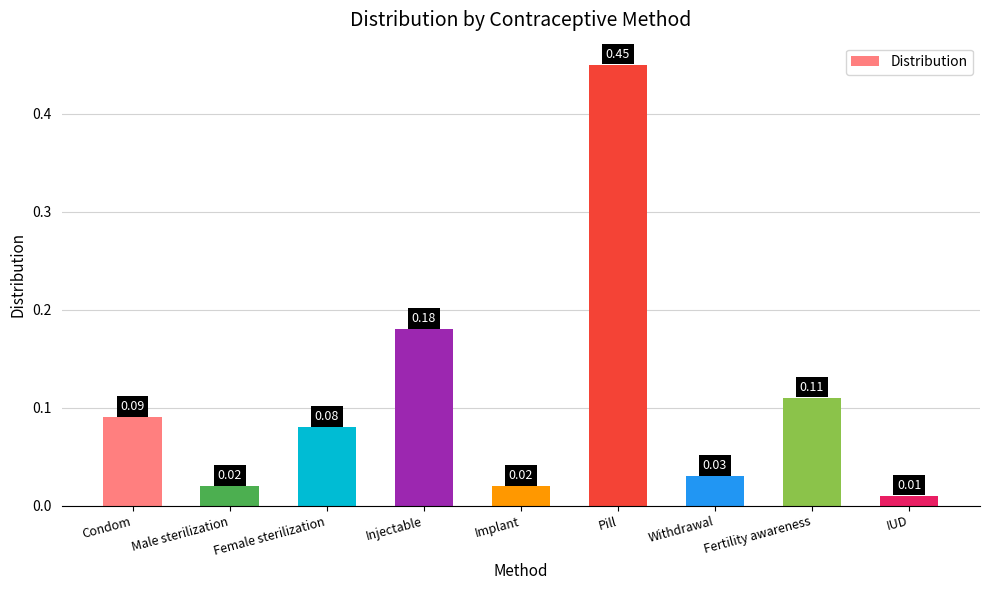

The value at Pill is 0.3. True or false?

False